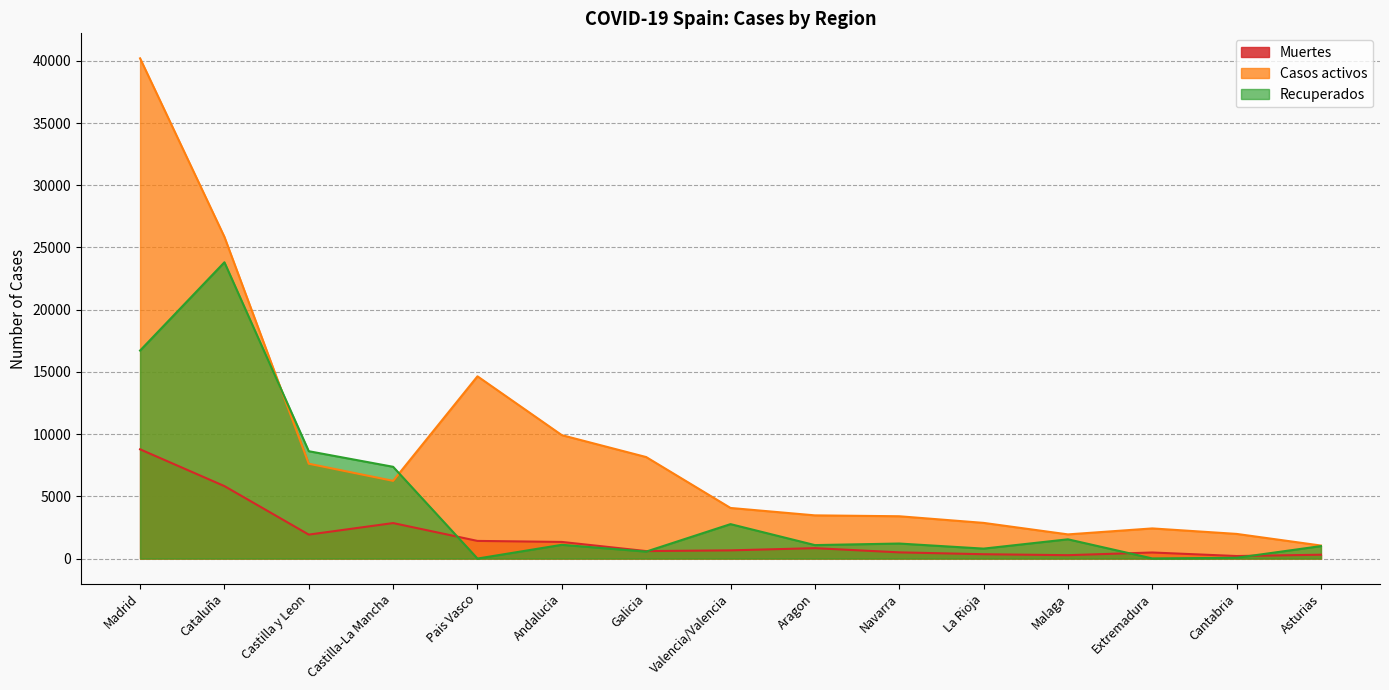

The value of Muertes at Extremadura is 723. True or false?

False